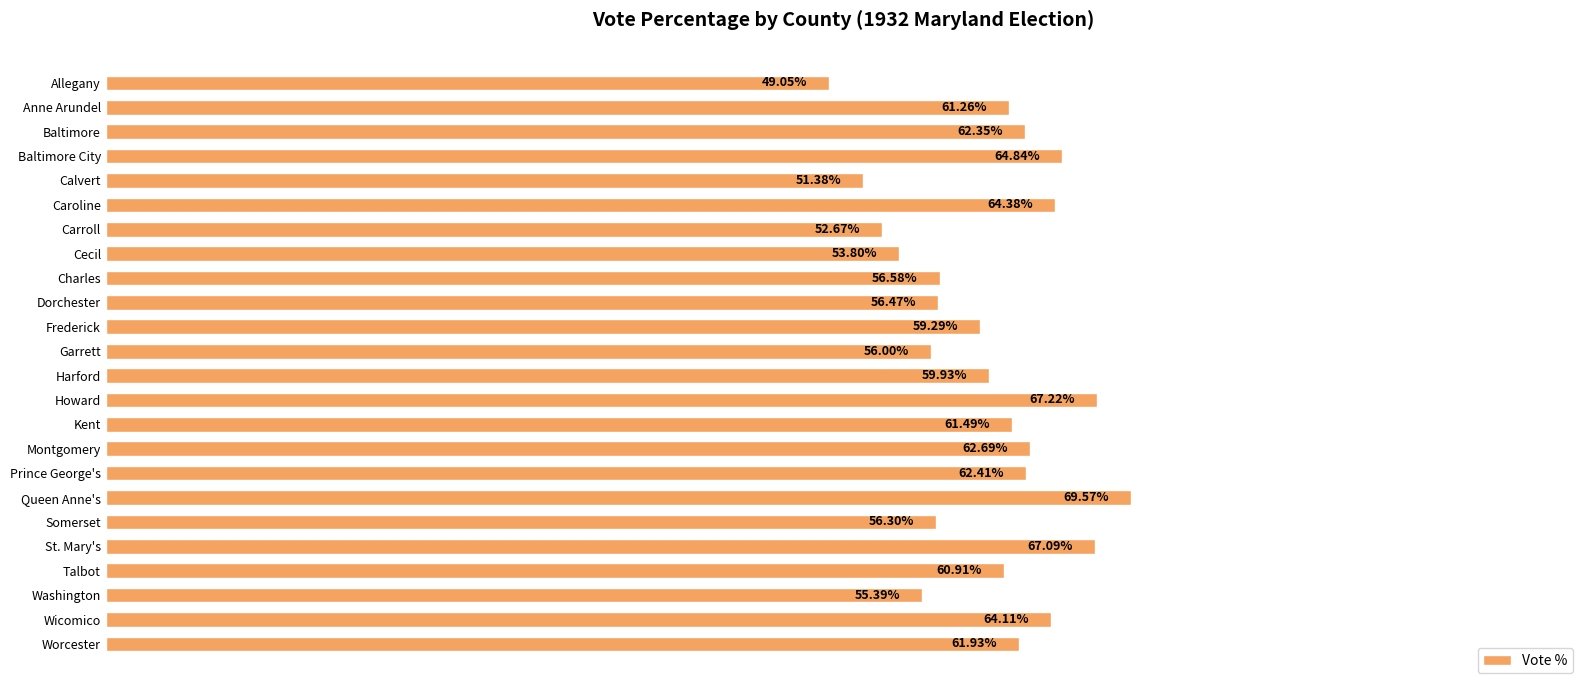

At which label is the value closest to 59?

Frederick